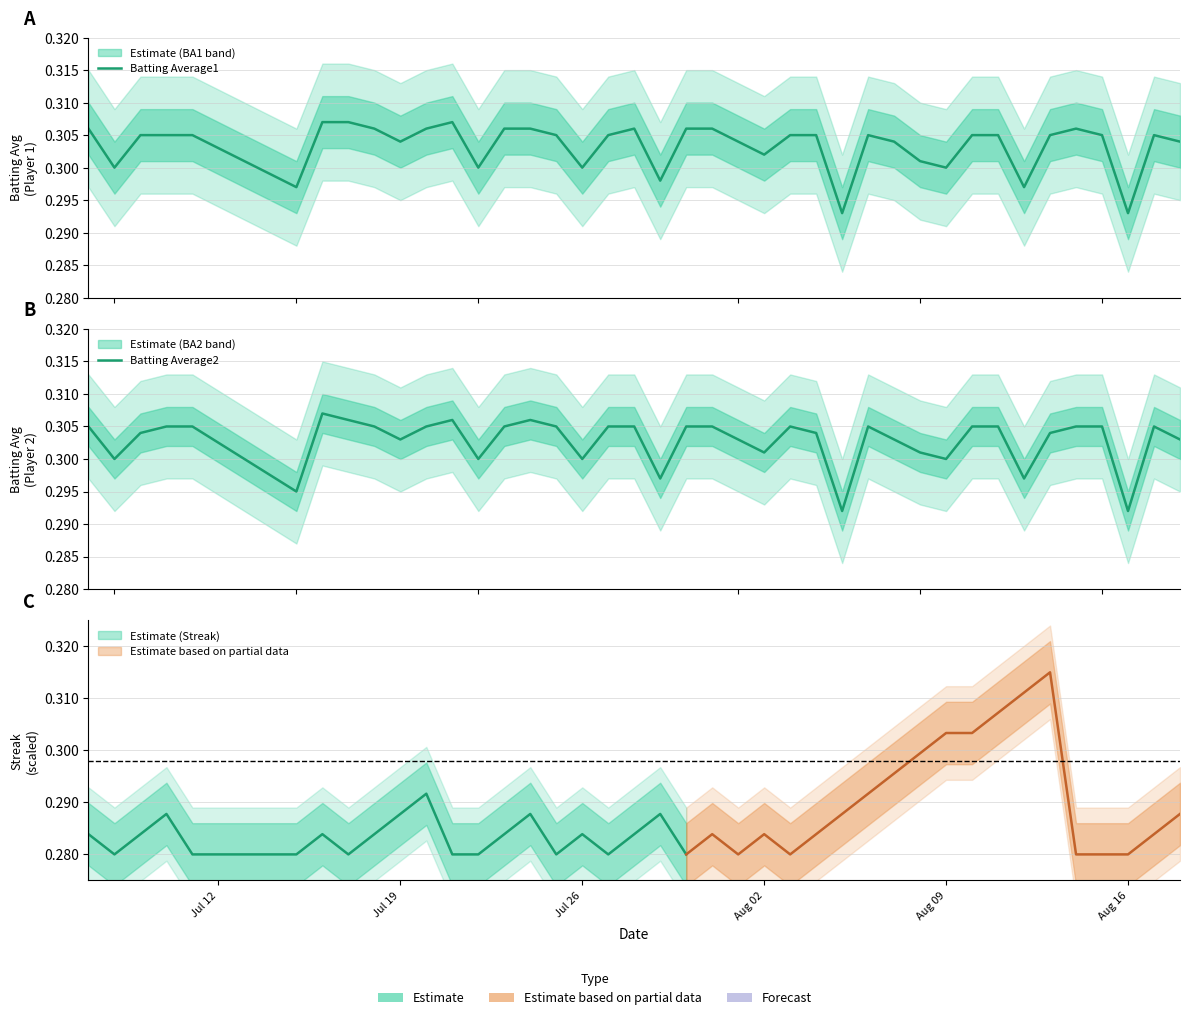

True or false: Batting Average1 has a value of 0.3 at Aug 09.

True